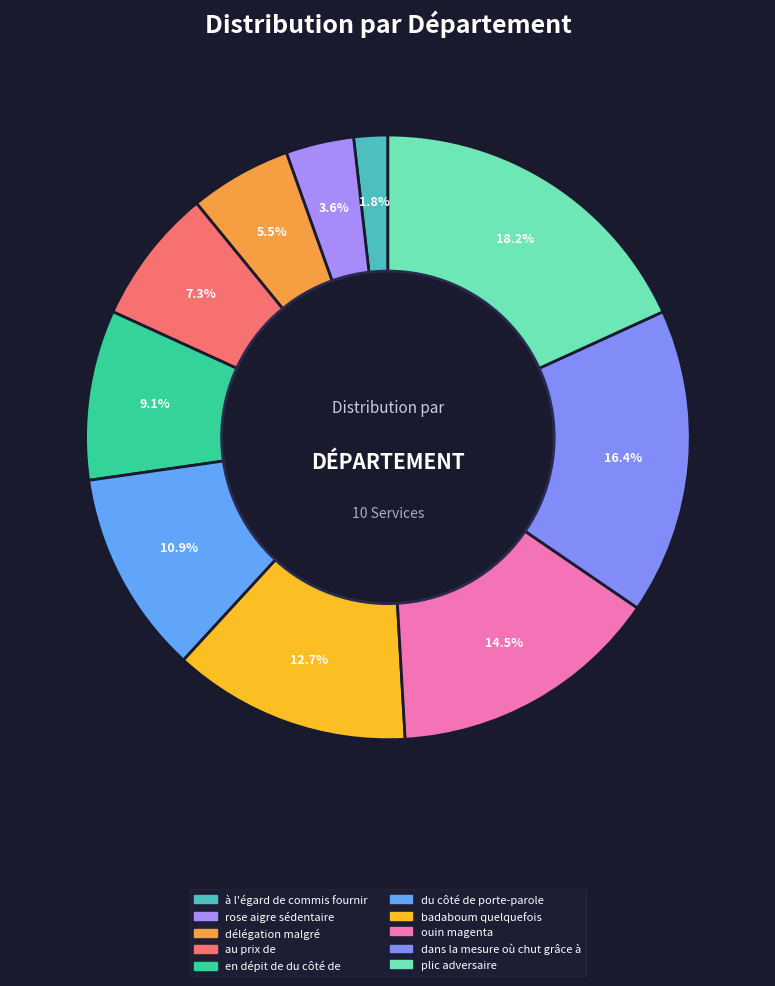

To the nearest percent, what is the difference between the badaboum quelquefois and du côté de porte-parole slice percentages?

2%